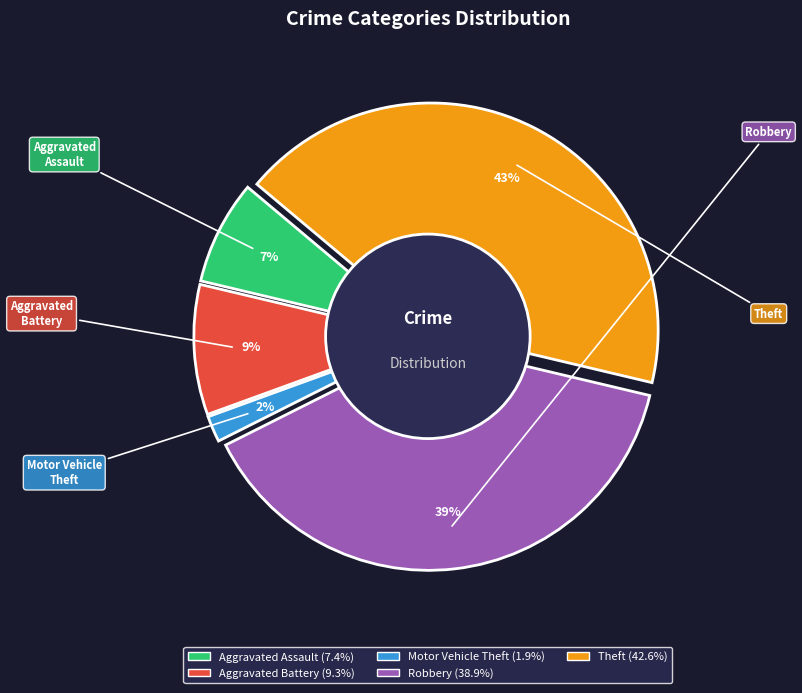

True or false: Motor Vehicle Theft accounts for 1% of the total.

False